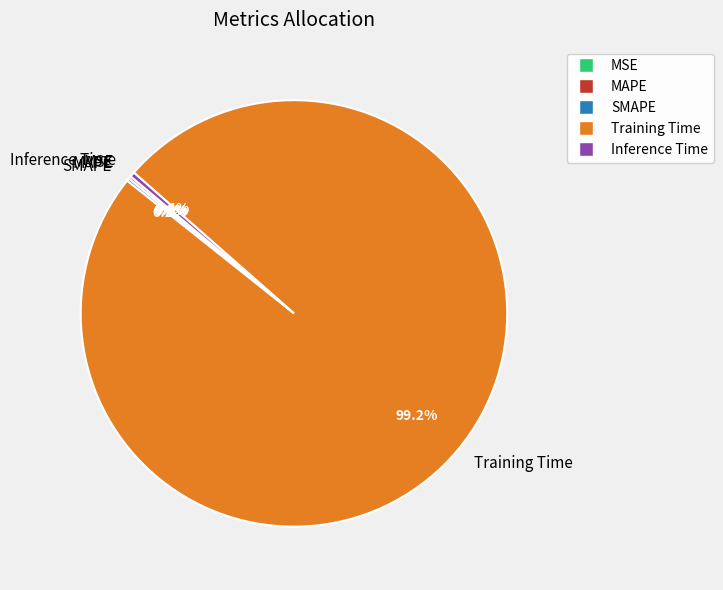

What is the largest slice in the pie chart?

Training Time